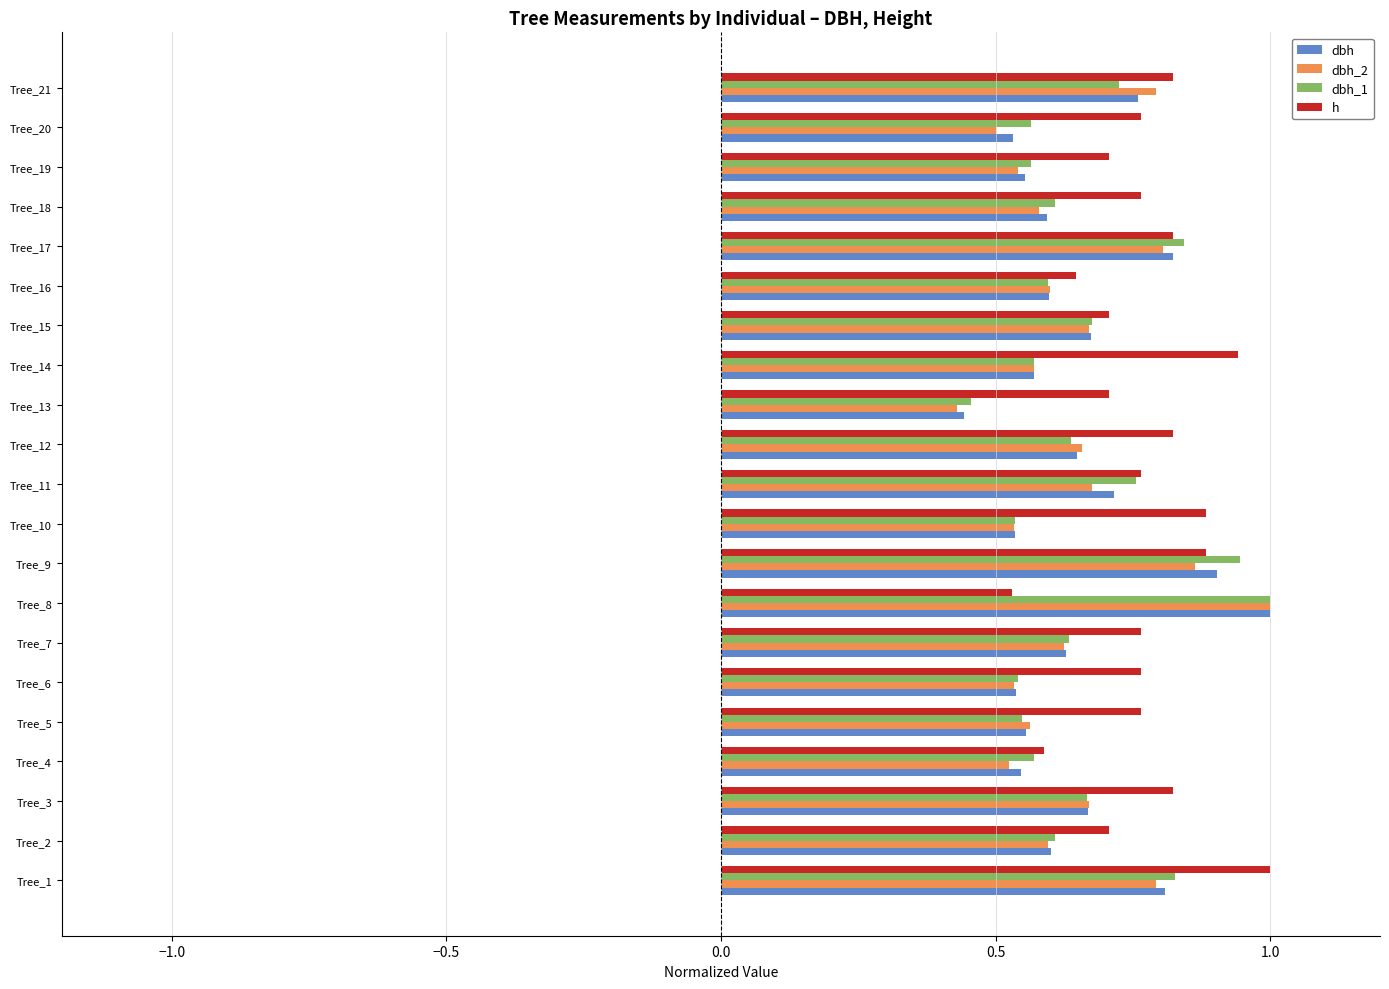

What are all the series names shown in the legend?

dbh, dbh_2, dbh_1, h